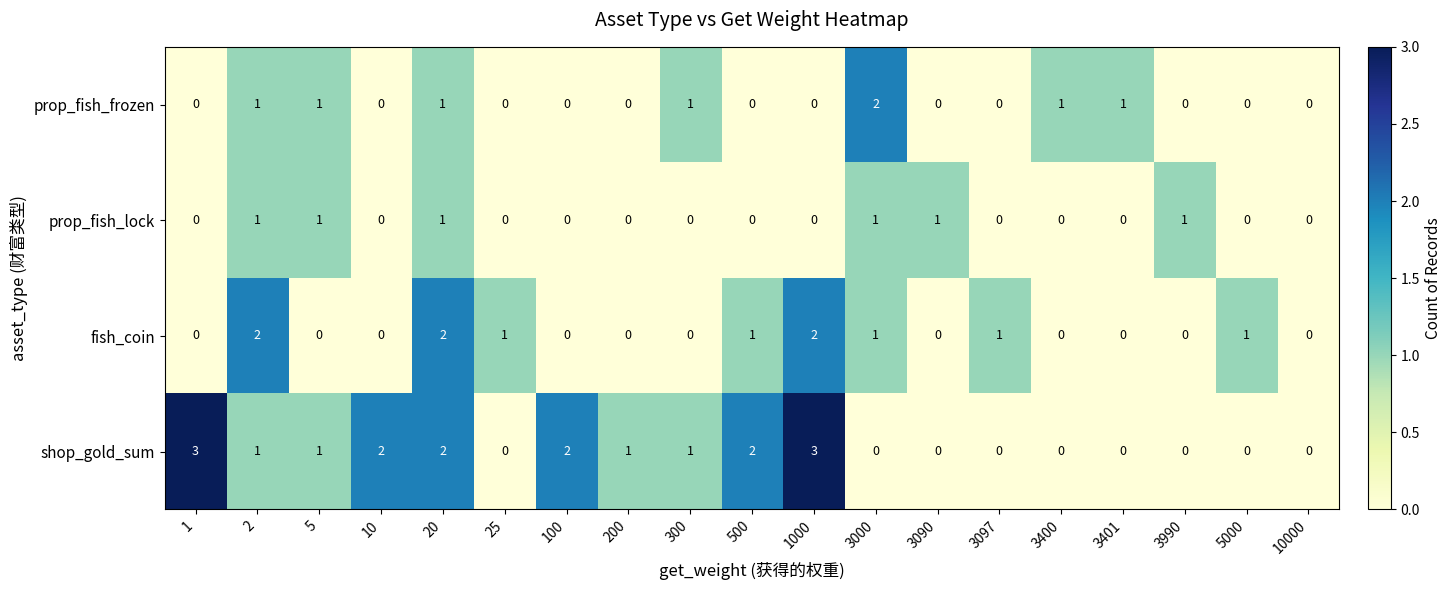

Which series has the largest range (max minus min)?

shop_gold_sum